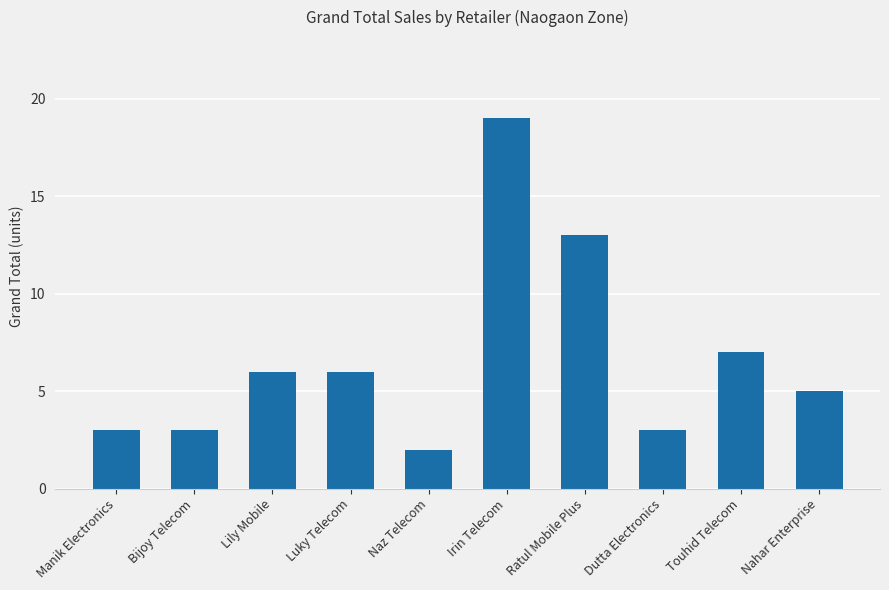

What is the label of the 1st bar from the left?

Manik Electronics